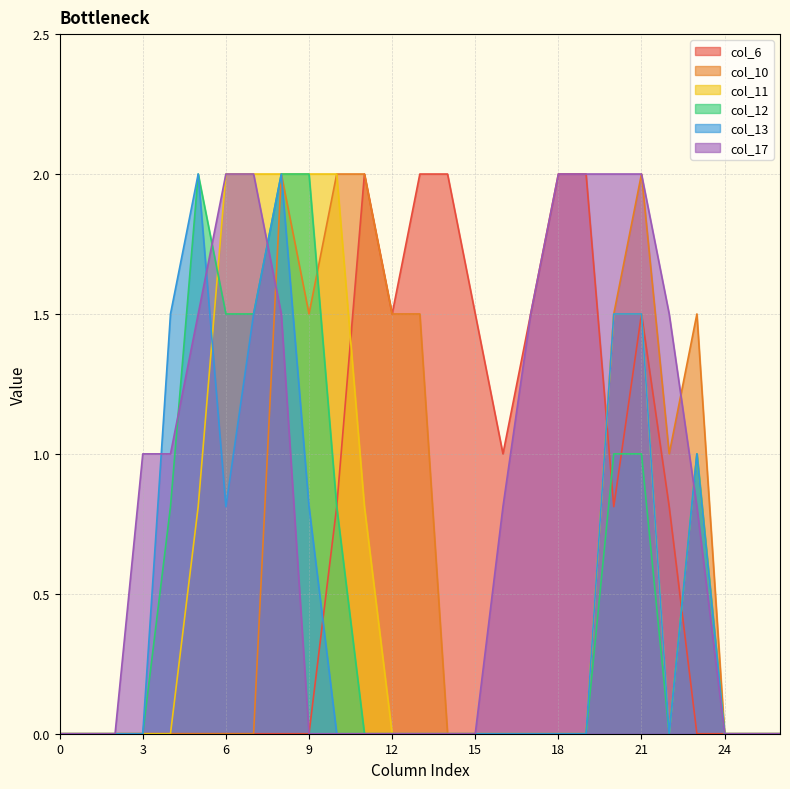

Reading right to left, list all the values displayed in this chart.

col_6: 26=0.0	25=0.0	24=0.0	23=0.0	22=0.8	21=1.5	20=0.8	19=2.0	18=2.0	17=1.5	16=1.0	15=1.5	14=2.0	13=2.0	12=1.5	11=2.0	10=0.8	9=0.0	8=0.0	7=0.0	6=0.0	5=0.0	4=0.0	3=0.0	2=0.0	1=0.0	0=0.0
col_10: 26=0.0	25=0.0	24=0.0	23=1.5	22=1.0	21=2.0	20=1.5	19=0.0	18=0.0	17=0.0	16=0.0	15=0.0	14=0.0	13=1.5	12=1.5	11=2.0	10=2.0	9=1.5	8=2.0	7=0.0	6=0.0	5=0.0	4=0.0	3=0.0	2=0.0	1=0.0	0=0.0
col_11: 26=0.0	25=0.0	24=0.0	23=1.0	22=0.0	21=1.5	20=1.5	19=0.0	18=0.0	17=0.0	16=0.0	15=0.0	14=0.0	13=0.0	12=0.0	11=0.8	10=2.0	9=2.0	8=2.0	7=2.0	6=2.0	5=0.8	4=0.0	3=0.0	2=0.0	1=0.0	0=0.0
col_12: 26=0.0	25=0.0	24=0.0	23=1.0	22=0.0	21=1.0	20=1.0	19=0.0	18=0.0	17=0.0	16=0.0	15=0.0	14=0.0	13=0.0	12=0.0	11=0.0	10=0.8	9=2.0	8=2.0	7=1.5	6=1.5	5=2.0	4=0.8	3=0.0	2=0.0	1=0.0	0=0.0
col_13: 26=0.0	25=0.0	24=0.0	23=1.0	22=0.0	21=1.5	20=1.5	19=0.0	18=0.0	17=0.0	16=0.0	15=0.0	14=0.0	13=0.0	12=0.0	11=0.0	10=0.0	9=0.8	8=2.0	7=1.5	6=0.8	5=2.0	4=1.5	3=0.0	2=0.0	1=0.0	0=0.0
col_17: 26=0.0	25=0.0	24=0.0	23=0.8	22=1.5	21=2.0	20=2.0	19=2.0	18=2.0	17=1.5	16=0.8	15=0.0	14=0.0	13=0.0	12=0.0	11=0.0	10=0.0	9=0.0	8=1.5	7=2.0	6=2.0	5=1.5	4=1.0	3=1.0	2=0.0	1=0.0	0=0.0